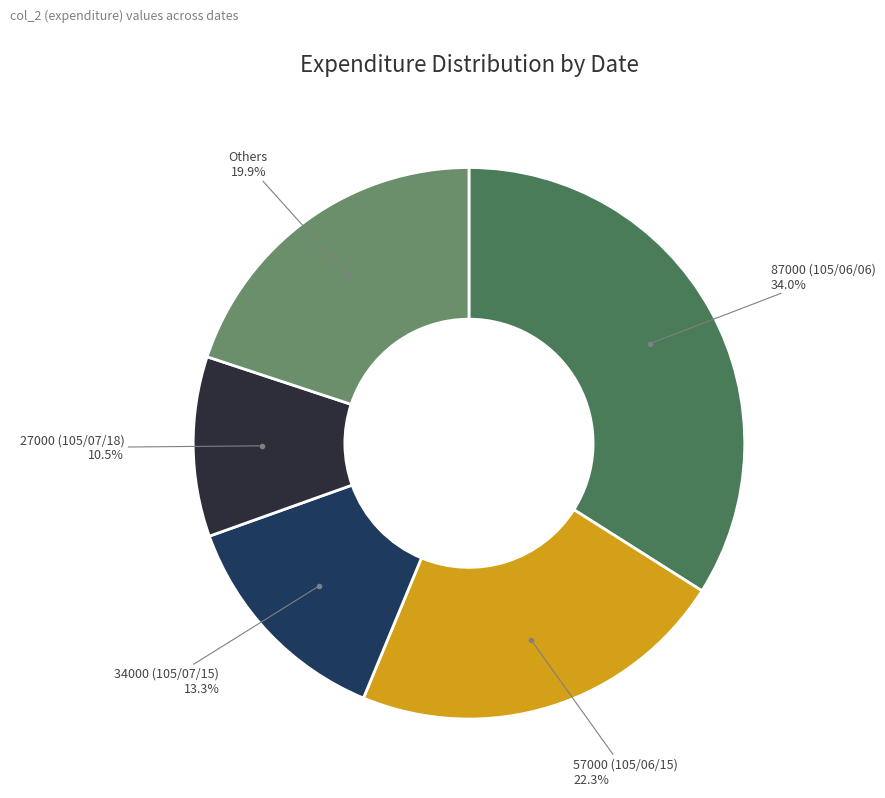

Is there any slice that represents more than half of the pie?

No